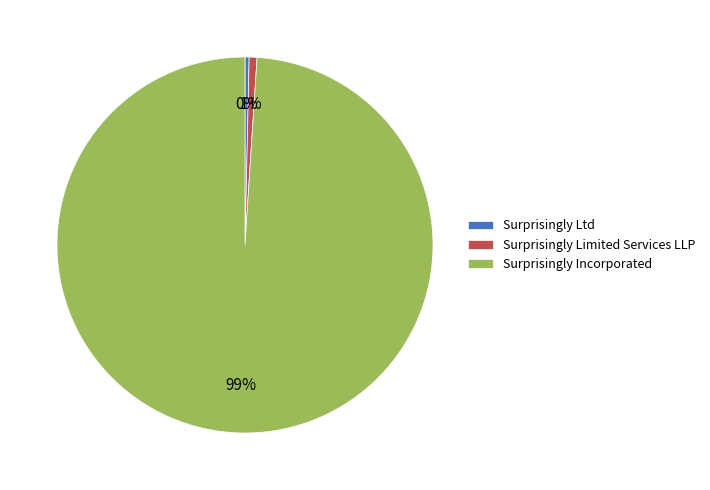

To the nearest percent, what is the average slice percentage?

33%